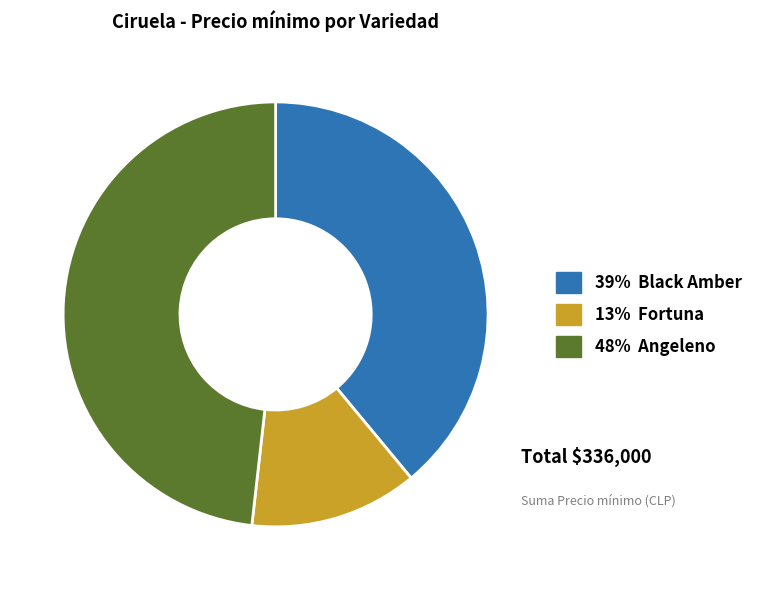

How many segments does this pie chart have?

3